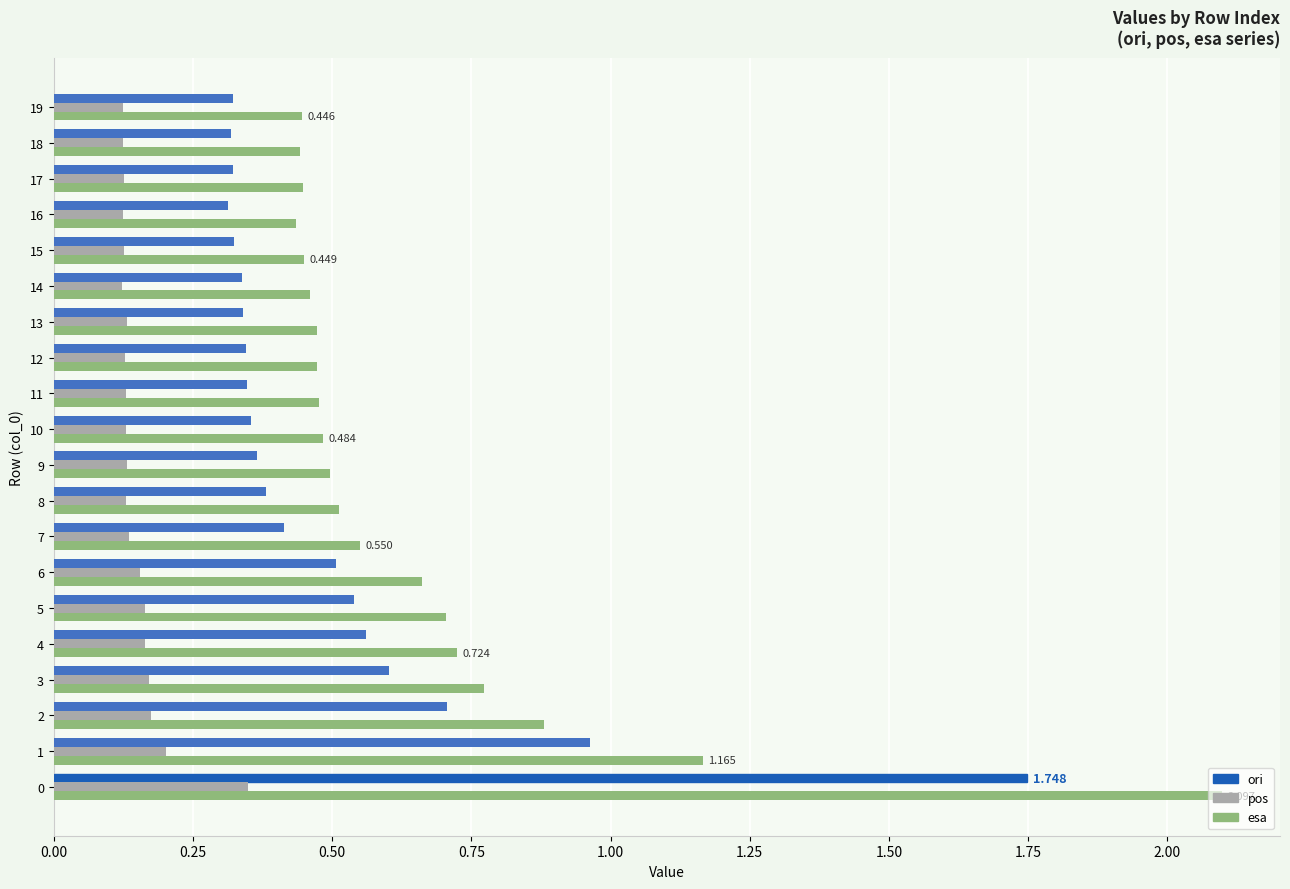

At 4, list the series in order from largest to smallest.

esa, ori, pos